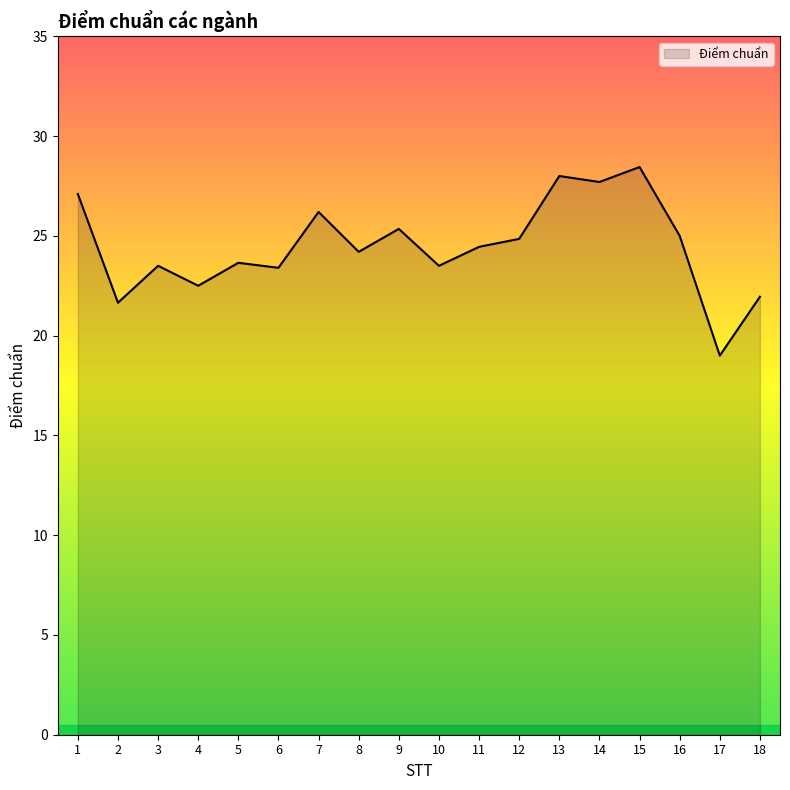

What is the ratio of the value at 5 to the value at 14?

0.9